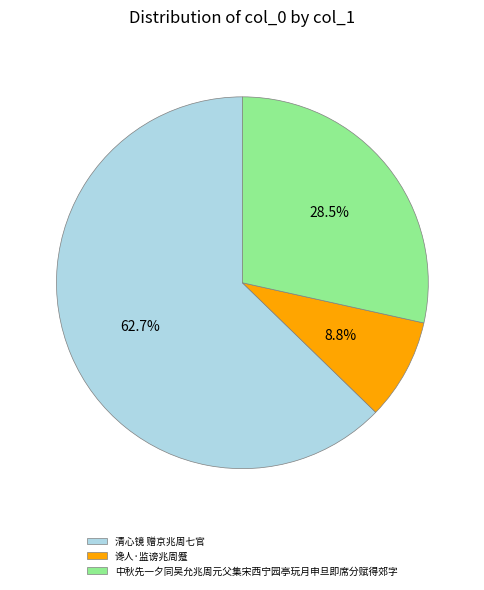

Approximately how many times larger is the value at 中秋先一夕同吴允兆周元父集宋西宁园亭玩月申旦即席分赋得郊字 compared to 清心镜 赠京兆周七官?

0.5